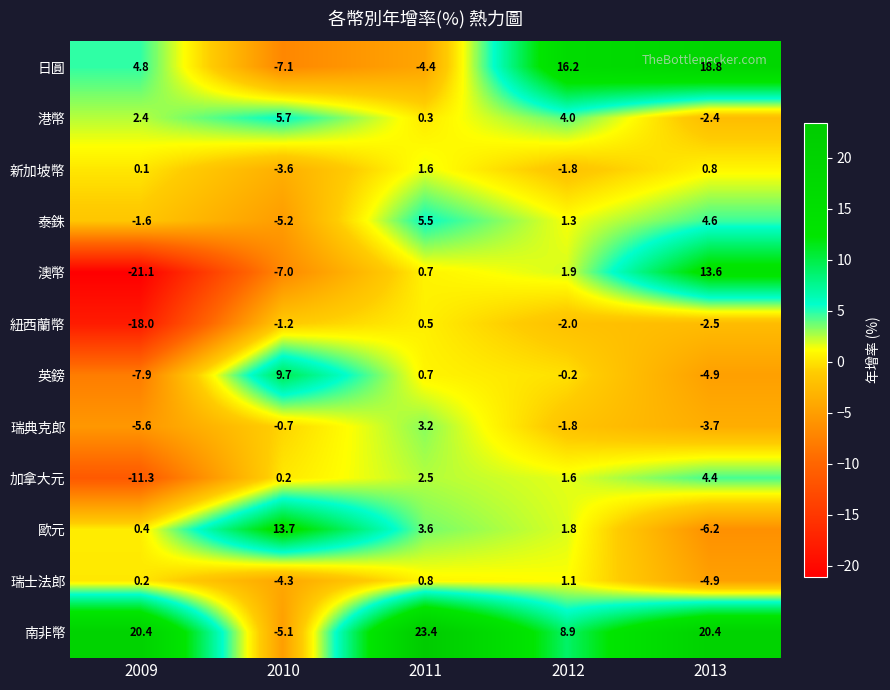

Is it true that 日圓 equals -4.4 at 2011?

True